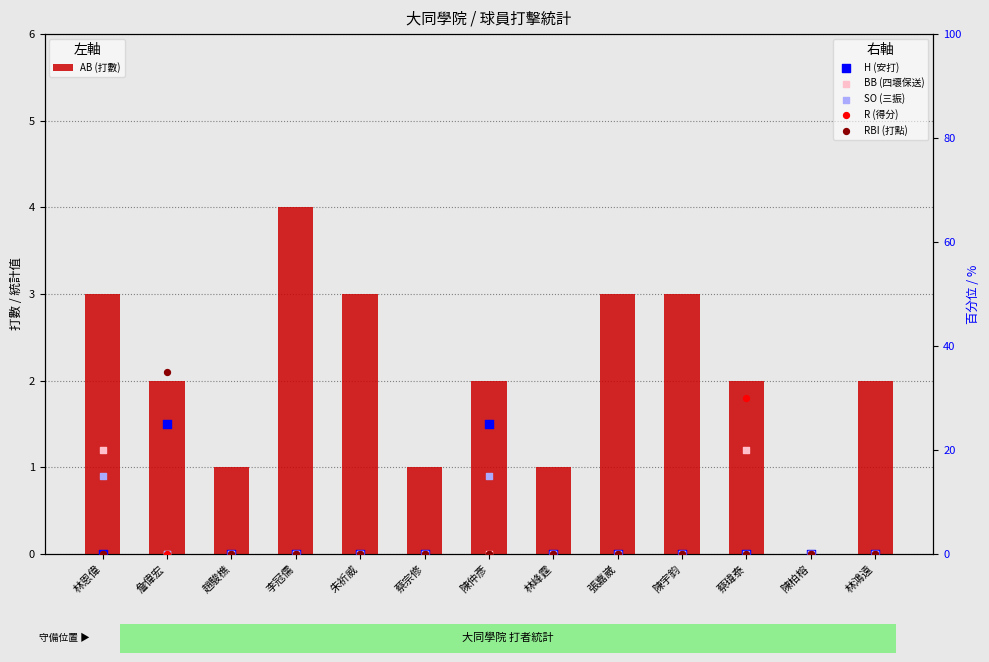

Is the value of R (得分) at 陳宇鈞 greater than the value of SO (三振) at 林恩偉?

No